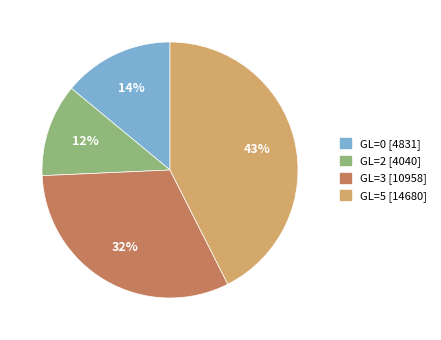

Count the number of slices in the pie.

4